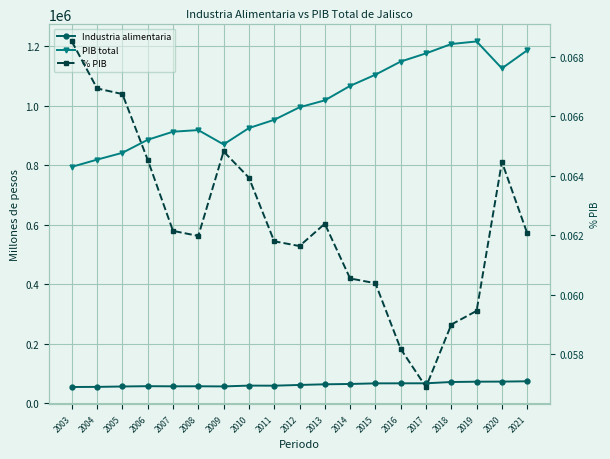

The value of PIB total at 2014 is 1067256.8. True or false?

True